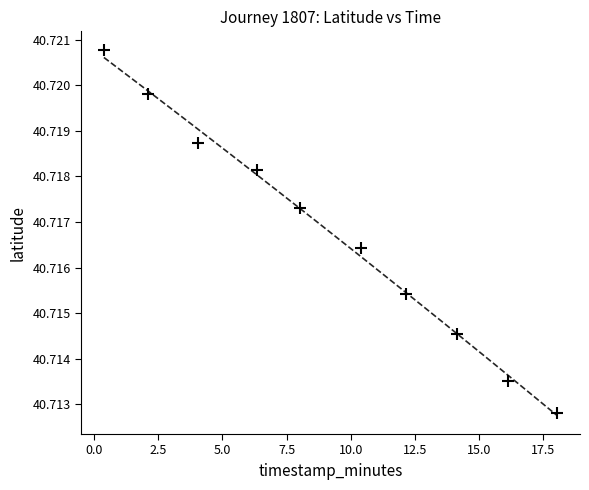

What is the range of X values (max minus min)?

17.7